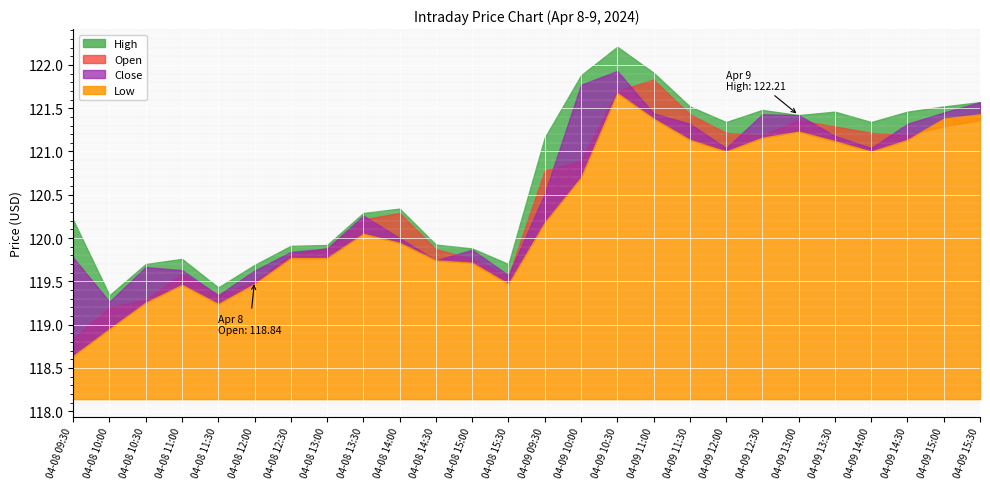

What is the label of the 15th point from the right?

04-08 15:00